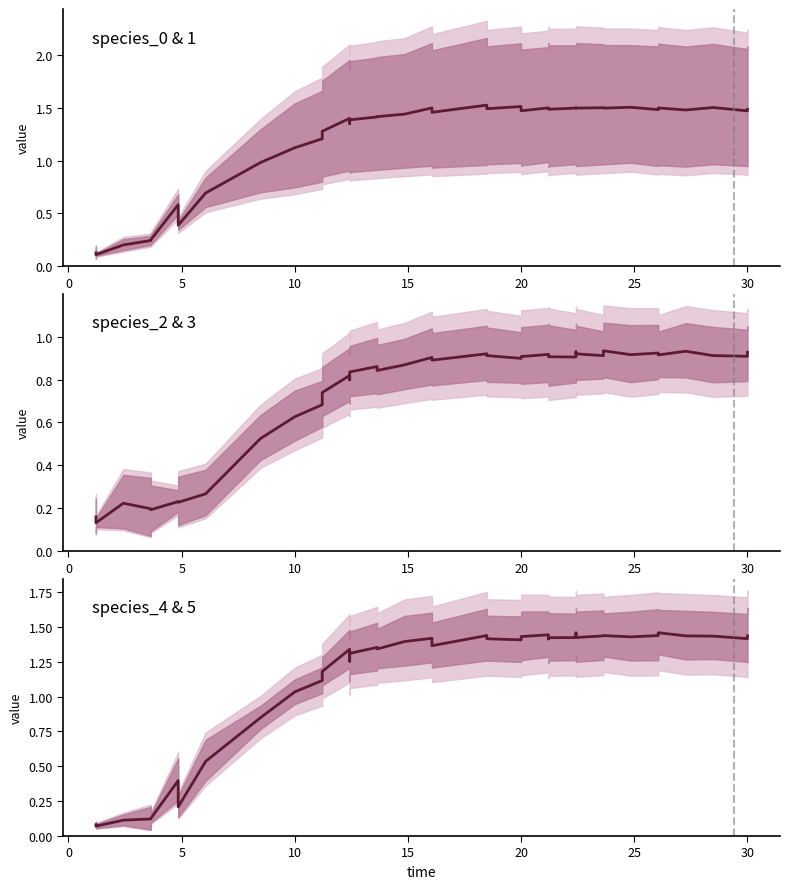

The value of species_0/species_1 mean at 15 is 0.7. True or false?

False